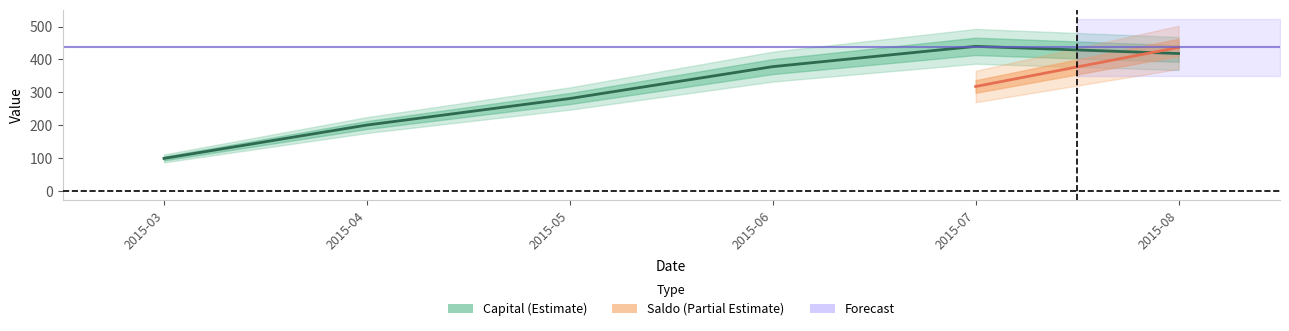

Which has a higher value, 2015-03 or 2015-08?

2015-08